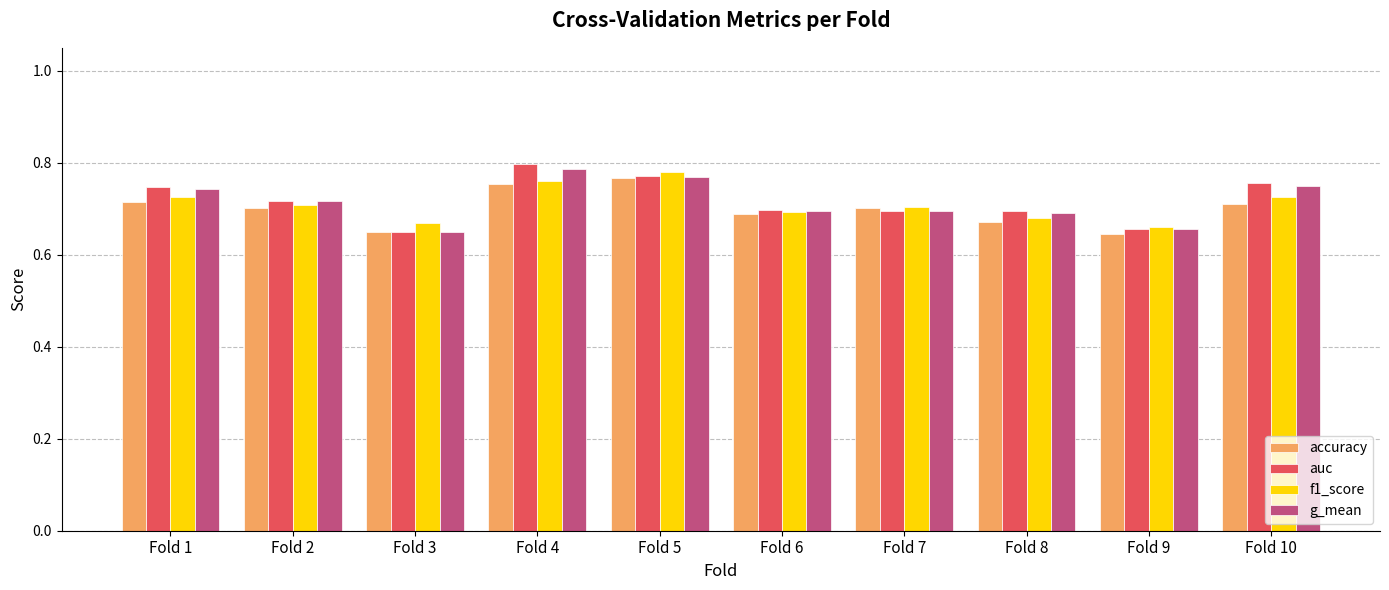

What is the total value across all series at Fold 7?

2.8